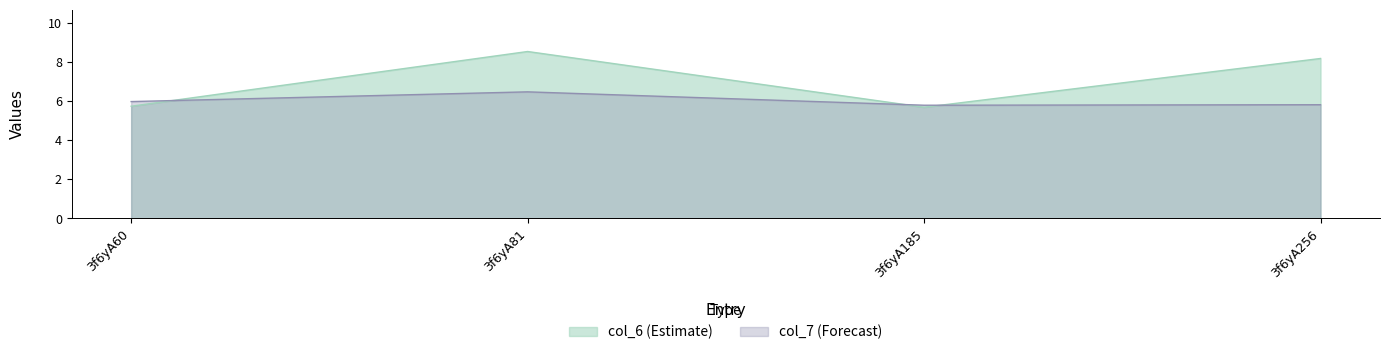

Between 3f6yA185 and 3f6yA81, which is larger?

3f6yA81